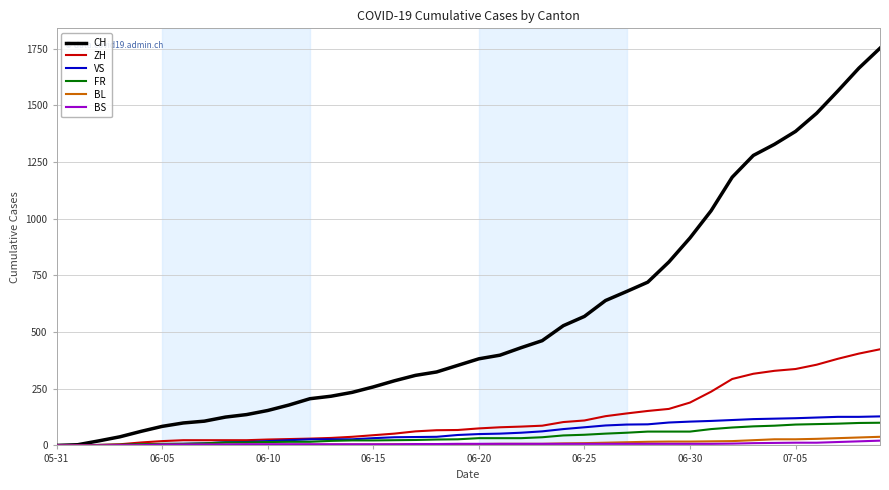

What is the greatest value displayed?

1752